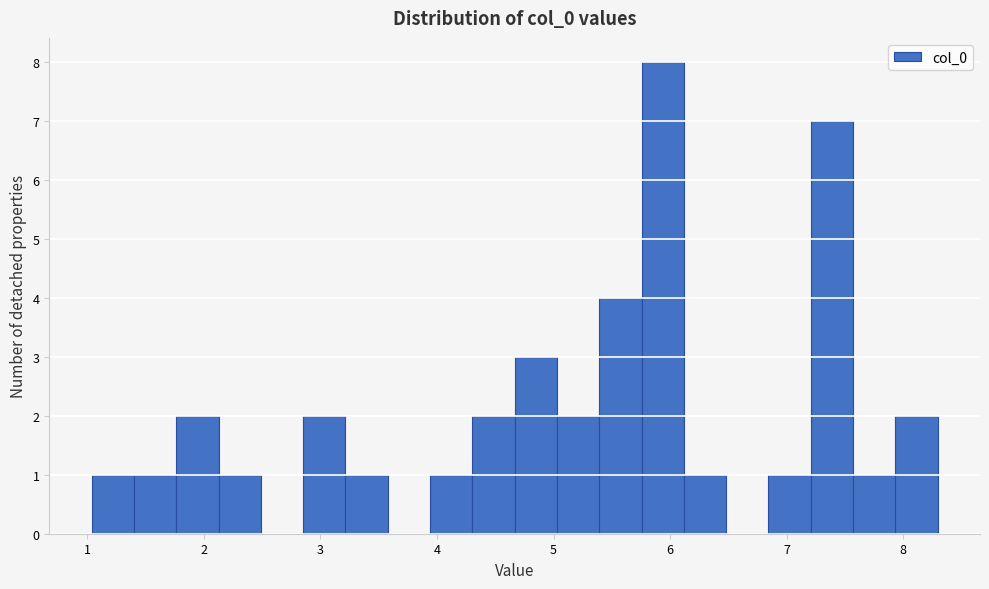

Around what value on the x-axis is the tallest bar? Give the approximate position of its centre, as read against the axis.

5.9